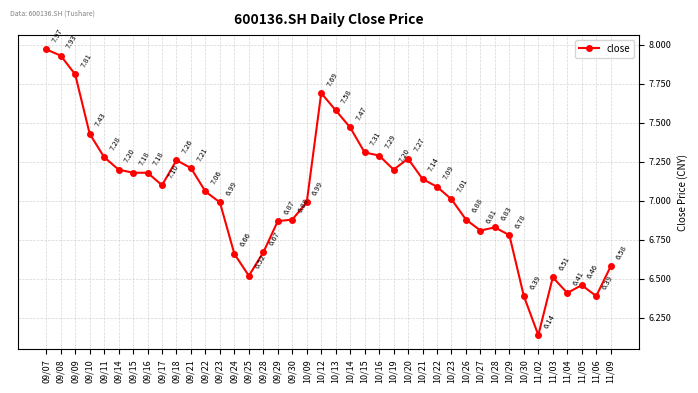

What is the sum of the values at 09/24 and 10/15?

14.0